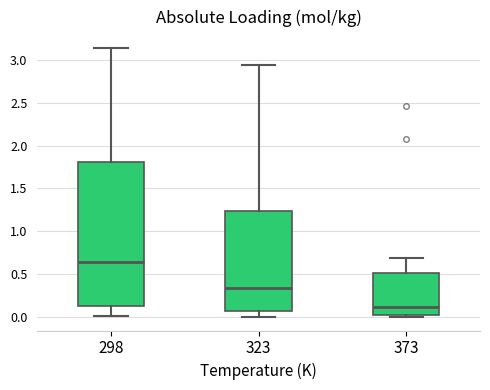

Where does the lower whisker of the box at x = 323 end on the y-axis? The values are not printed on the chart, so give them approximately, as read against the axis.

0.00